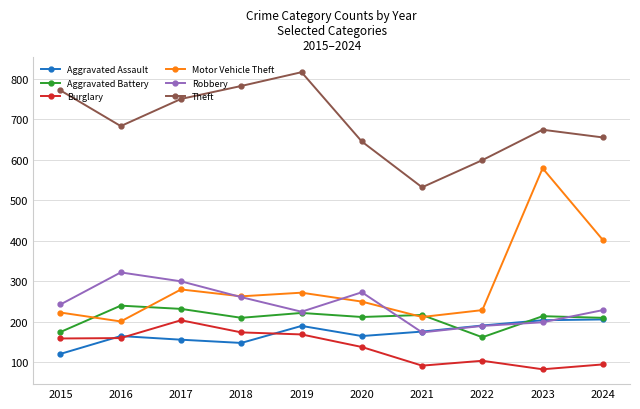

In Burglary, how many points are lower than both neighbors (excluding endpoints)?

2